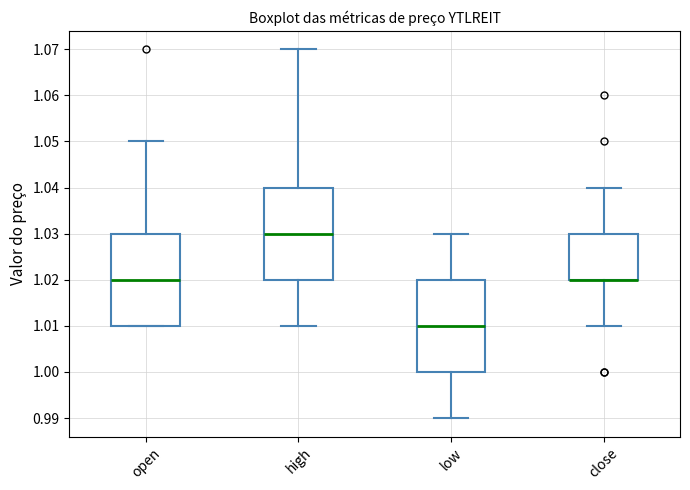

Reading left to right, read every box against the y-axis: the position of its median line, the range the box covers, and the ends of its whiskers. The values are not printed on the chart, so give them approximately, as read against the axis.

open: median 1.02, box 1.01 to 1.03, whiskers 1.01 to 1.05
high: median 1.03, box 1.02 to 1.04, whiskers 1.01 to 1.07
low: median 1.01, box 1.00 to 1.02, whiskers 0.99 to 1.03
close: median 1.02 (drawn on the box's lower edge), box 1.02 to 1.03, whiskers 1.01 to 1.04